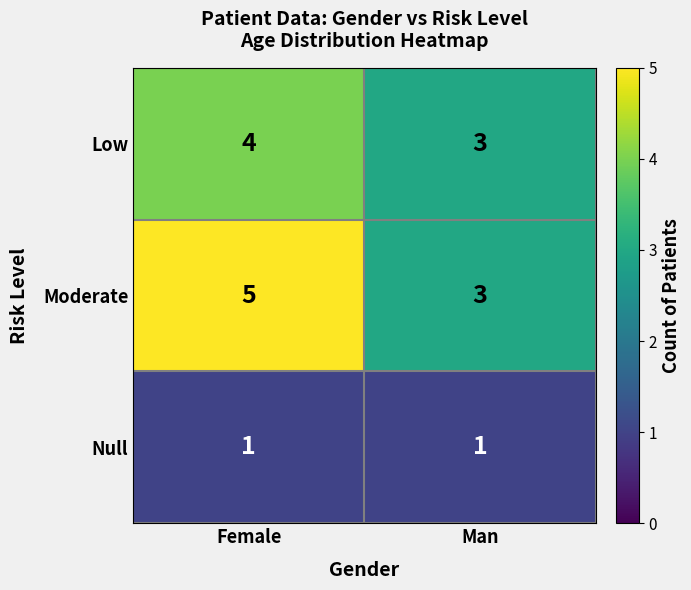

Reading left to right, list all the values displayed in this chart.

Low: Female=4	Man=3
Moderate: Female=5	Man=3
Null: Female=1	Man=1